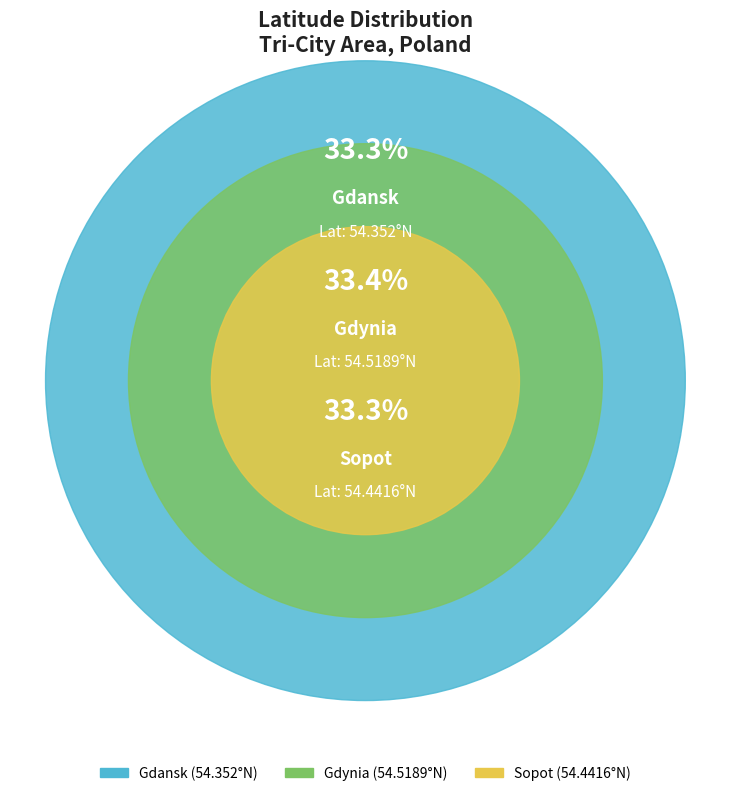

True or false: Gdansk accounts for 33% of the total.

True